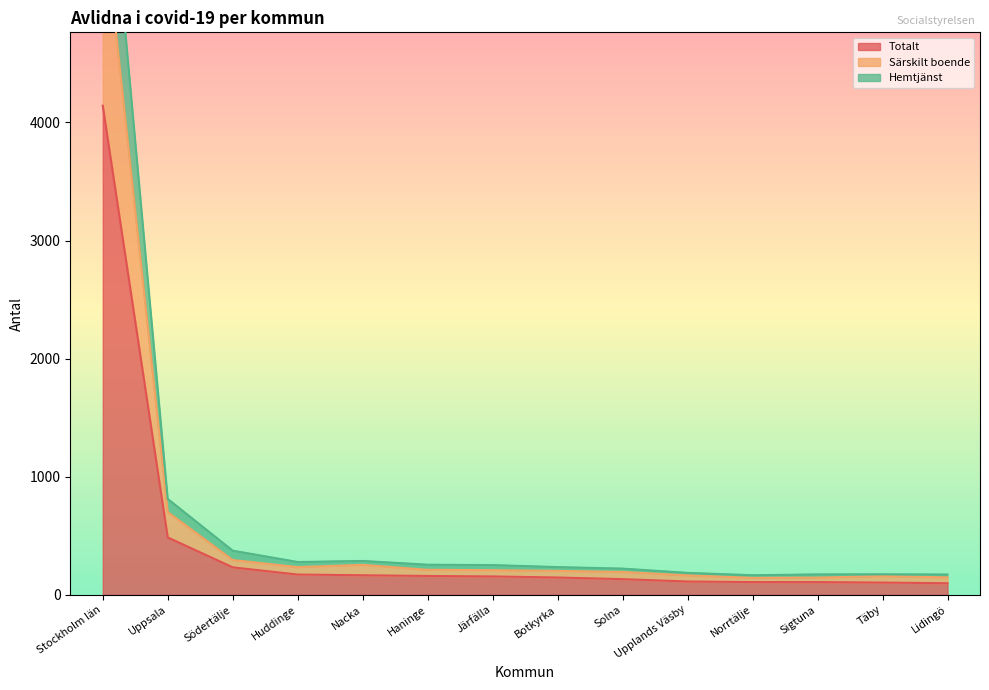

Reading left to right, extract all data points from this chart.

Totalt: Stockholm län=4142	Uppsala=486	Södertälje=233	Huddinge=172	Nacka=166	Haninge=160	Järfälla=156	Botkyrka=147	Solna=133	Upplands Väsby=113	Norrtälje=108	Sigtuna=108	Täby=104	Lidingö=98
Särskilt boende: Stockholm län=5804	Uppsala=701	Södertälje=295	Huddinge=235	Nacka=254	Haninge=212	Järfälla=209	Botkyrka=203	Solna=194	Upplands Väsby=165	Norrtälje=144	Sigtuna=146	Täby=159	Lidingö=148
Hemtjänst: Stockholm län=6873	Uppsala=812	Södertälje=374	Huddinge=278	Nacka=287	Haninge=255	Järfälla=252	Botkyrka=235	Solna=222	Upplands Väsby=186	Norrtälje=166	Sigtuna=173	Täby=174	Lidingö=172